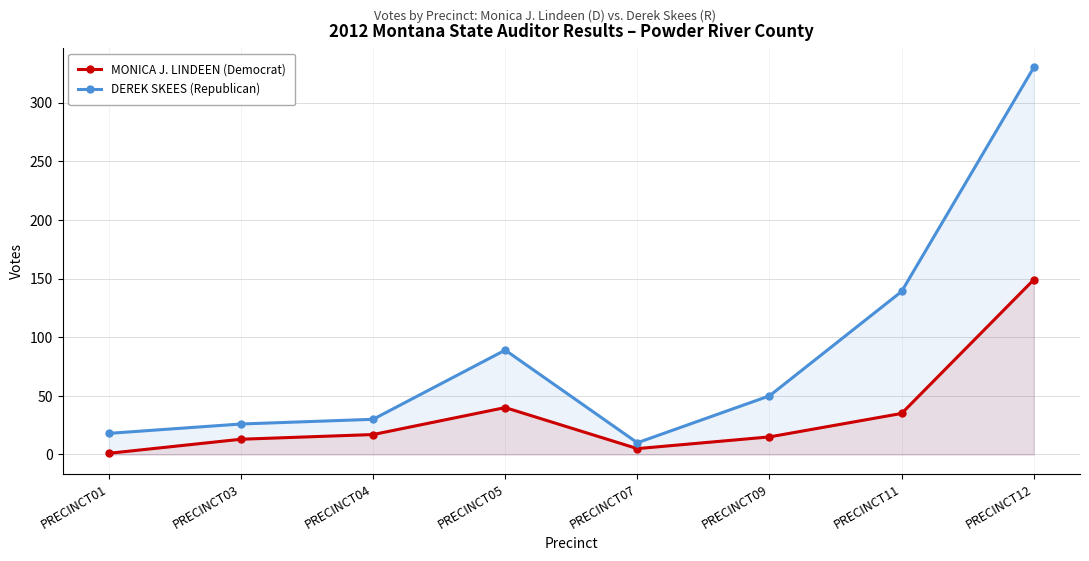

Rank the series by their average value, from lowest to highest.

MONICA J. LINDEEN (Democrat), DEREK SKEES (Republican)